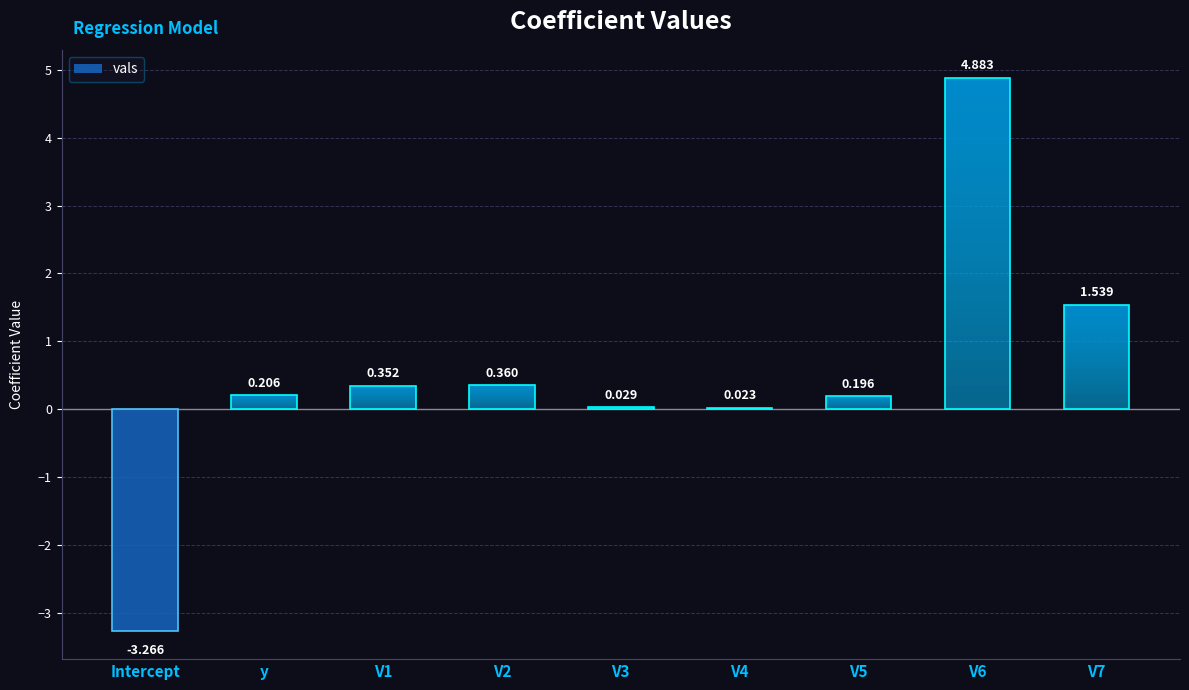

True or false: the data shows 0.1 at V5.

False